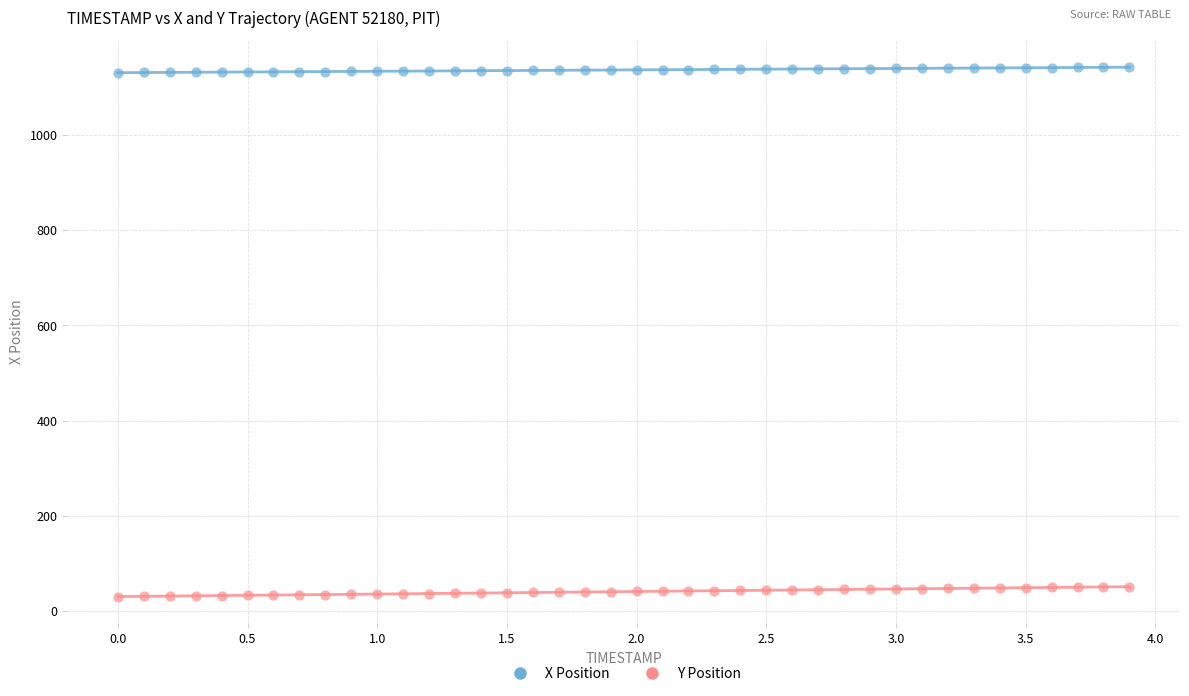

What are all the series names shown in the legend?

X Position, Y Position